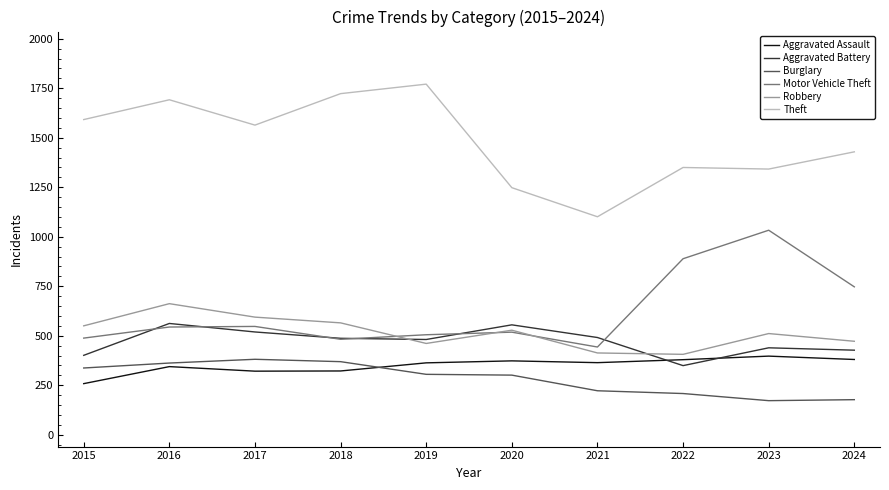

The Aggravated Assault series shows 551 at 2018. True or false?

False